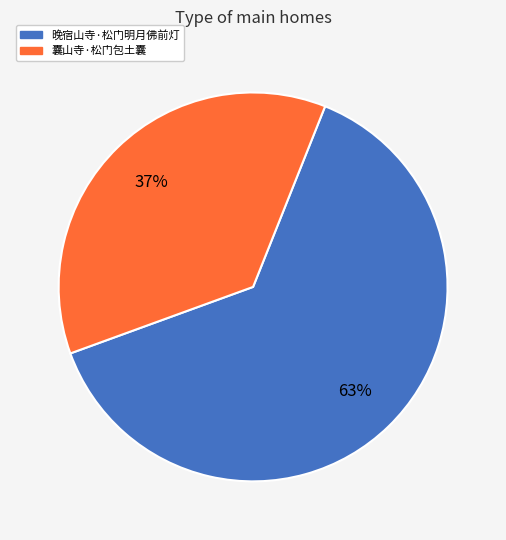

Combined, do 晚宿山寺·松门明月佛前灯 and 囊山寺·松门包土囊 account for over 50%?

Yes